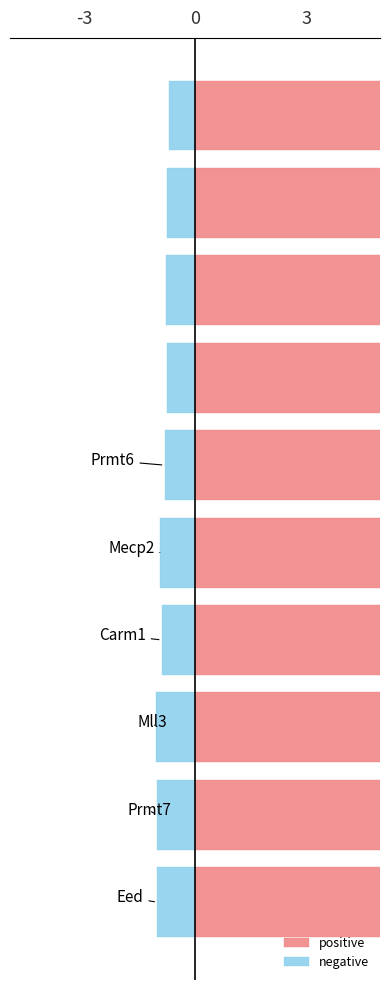

What is the sum of all negative values?

-8.8